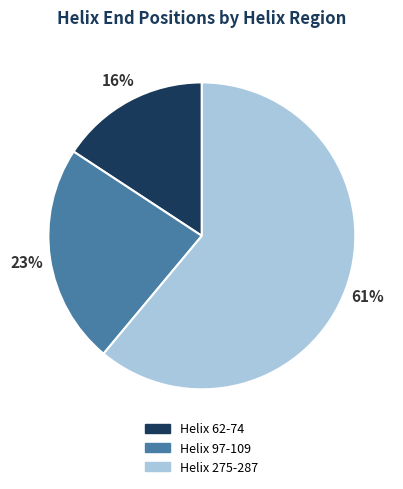

Does Helix 97-109 represent more than half of the total?

No